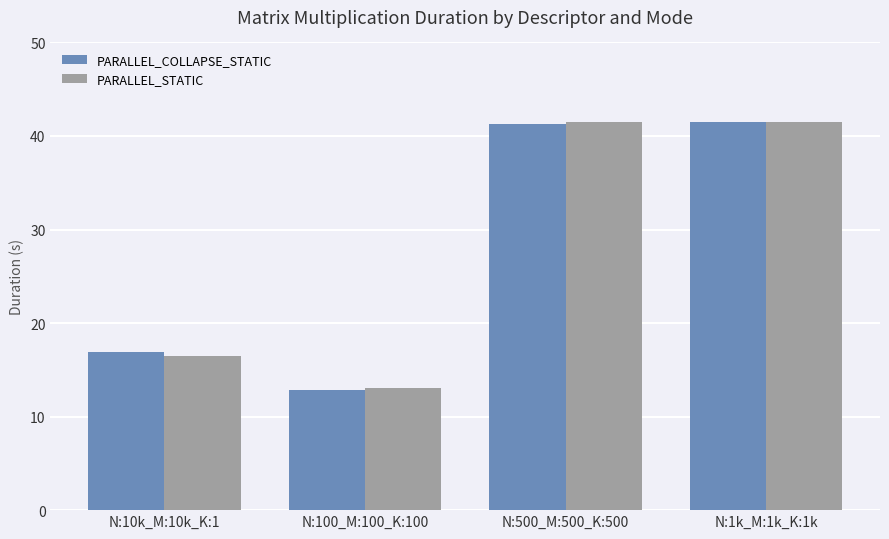

The PARALLEL_COLLAPSE_STATIC series shows 41.3 at N:500_M:500_K:500. True or false?

True